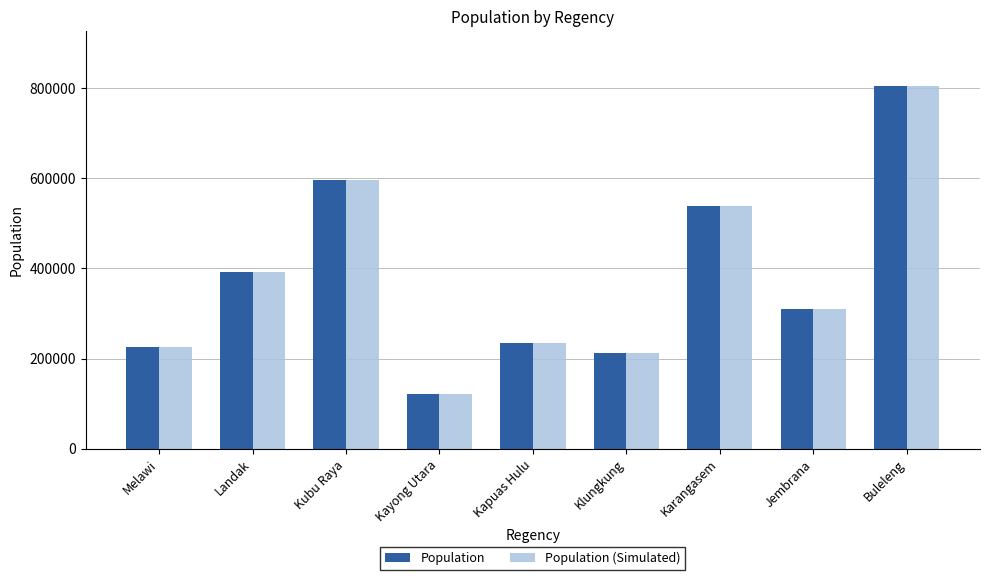

Are the bars grouped side by side (vs. stacked)?

Yes